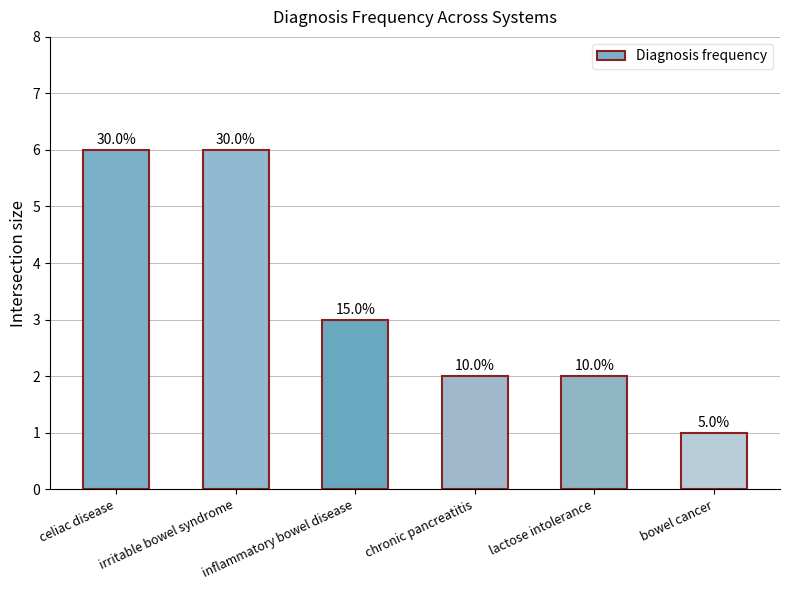

Reading right to left, transcribe all the data shown in this chart.

1	2	2	3	6	6